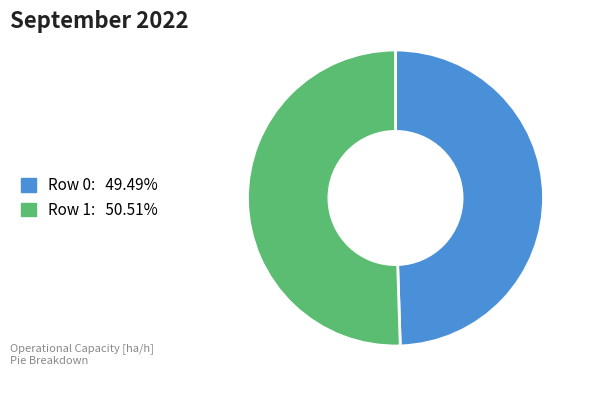

How many segments does this pie chart have?

2